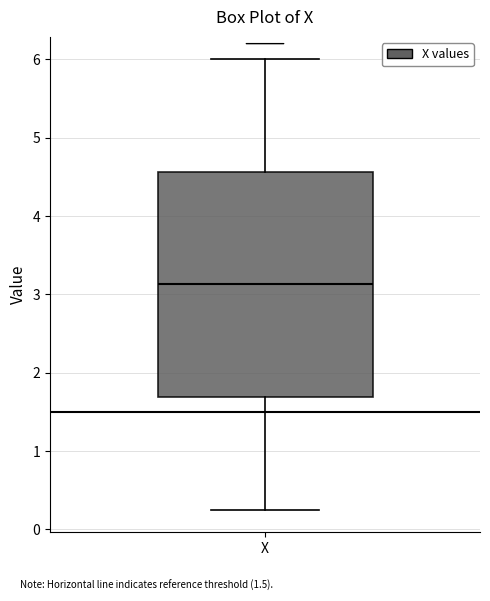

Read this box plot against the y-axis: the position of the median line, the range covered by the box, and the ends of both whiskers. The values are not printed on the chart, so give them approximately, as read against the axis.

median 3.1, box 1.7 to 4.6, whiskers 0.3 to 6.0